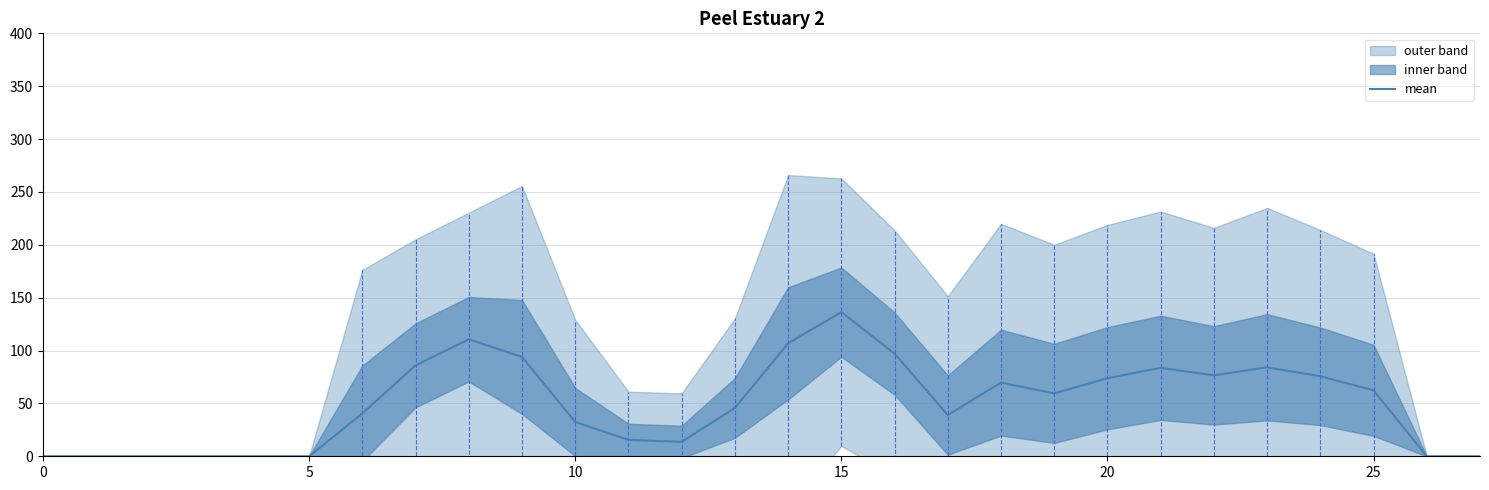

Where does the data first go above 59?

7